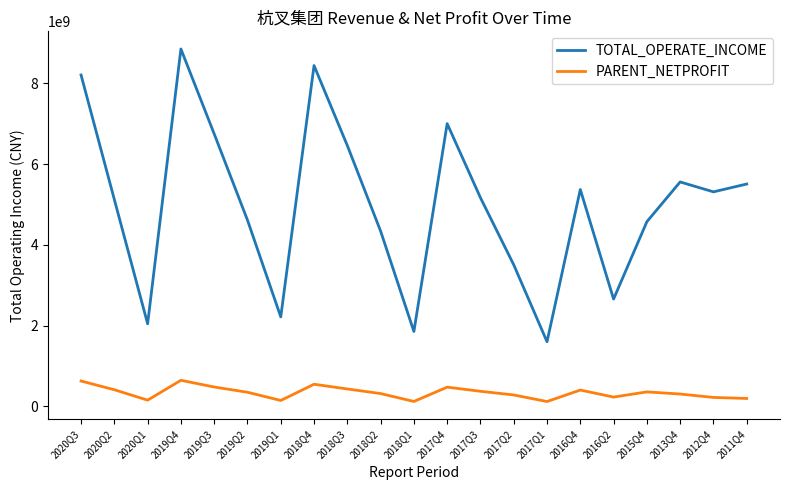

What is the total value across all series at 2017Q4?

7478267279.2